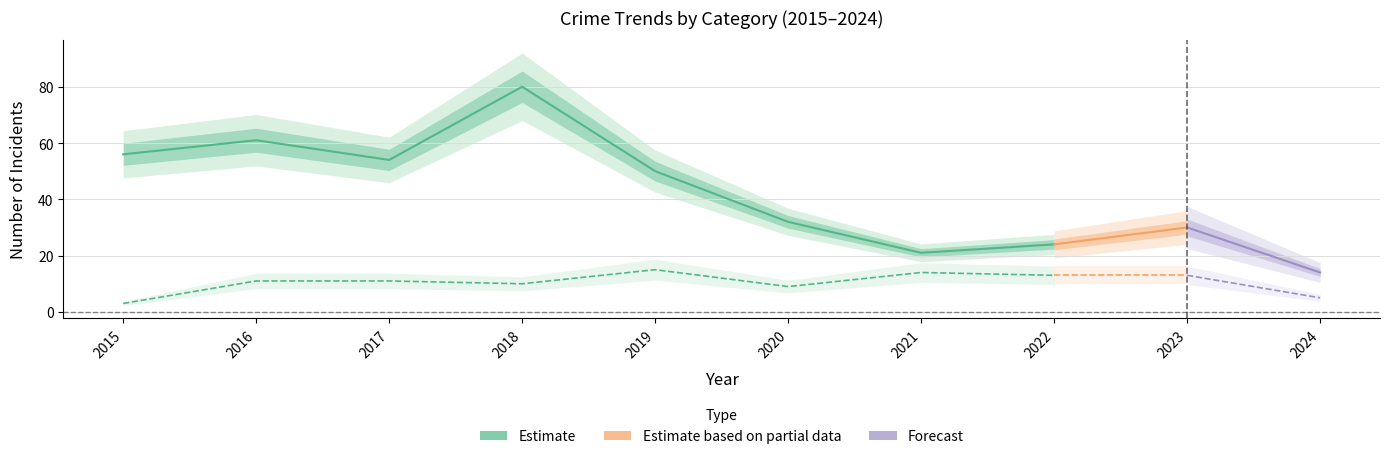

True or false: Total has more than 0 interior local peaks.

True